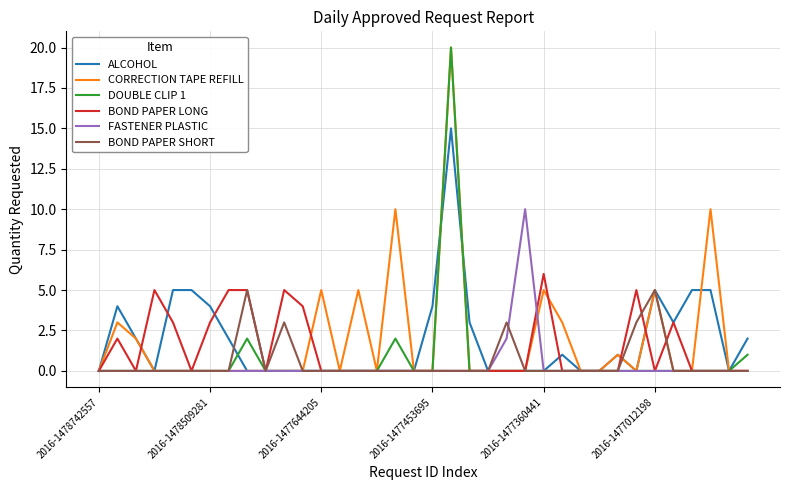

What is the maximum value shown in the chart?

20